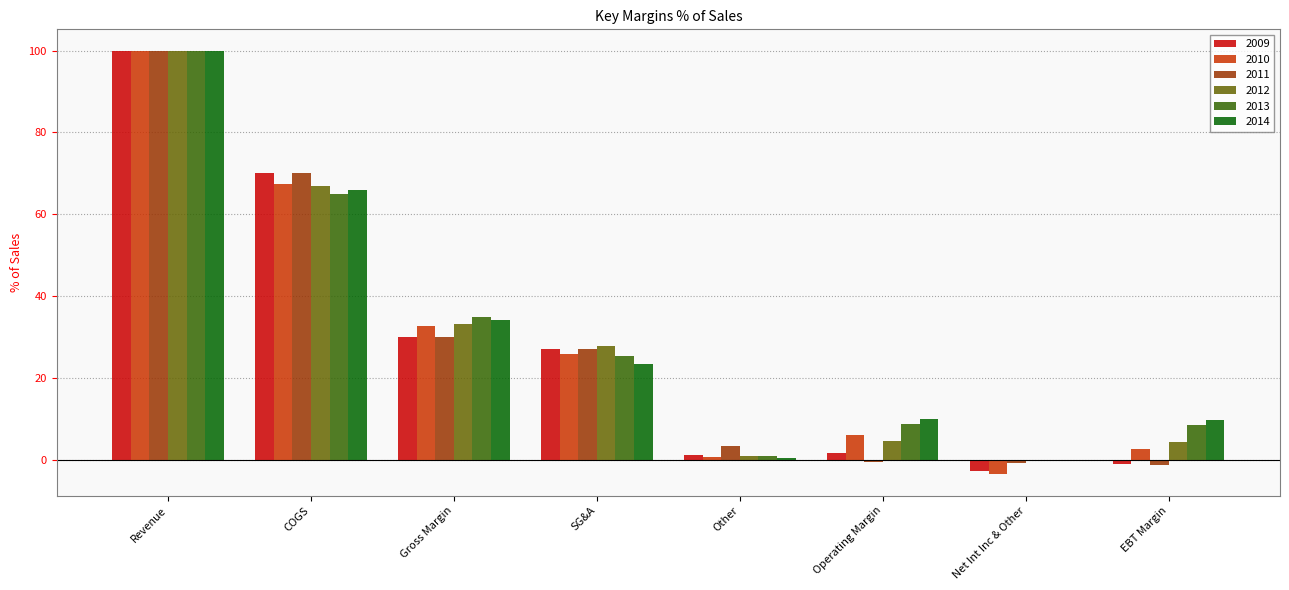

How many series are shown in this chart?

6